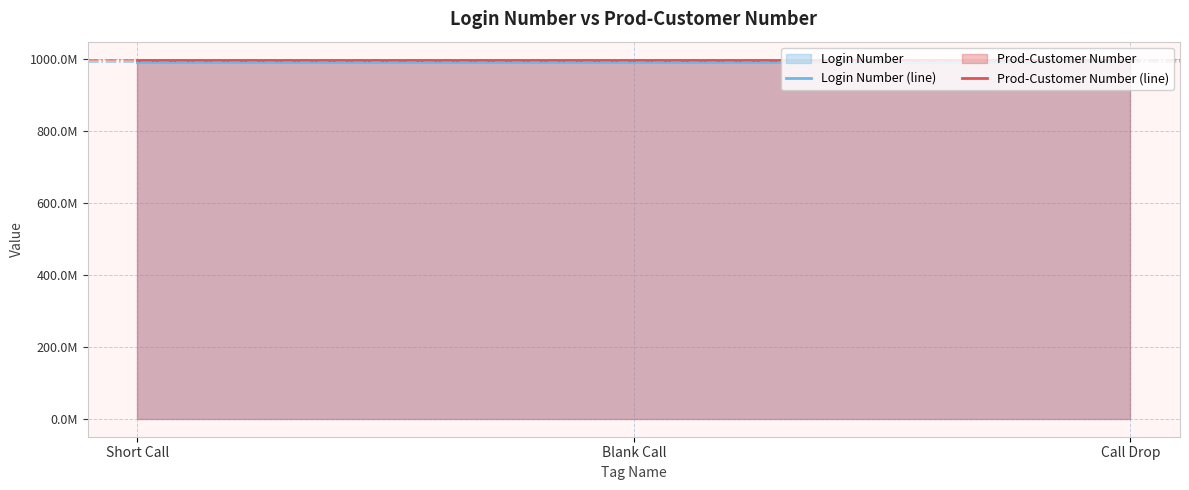

What is the value of the Prod-Customer Number (line) point at the 2nd from the left?

998270828